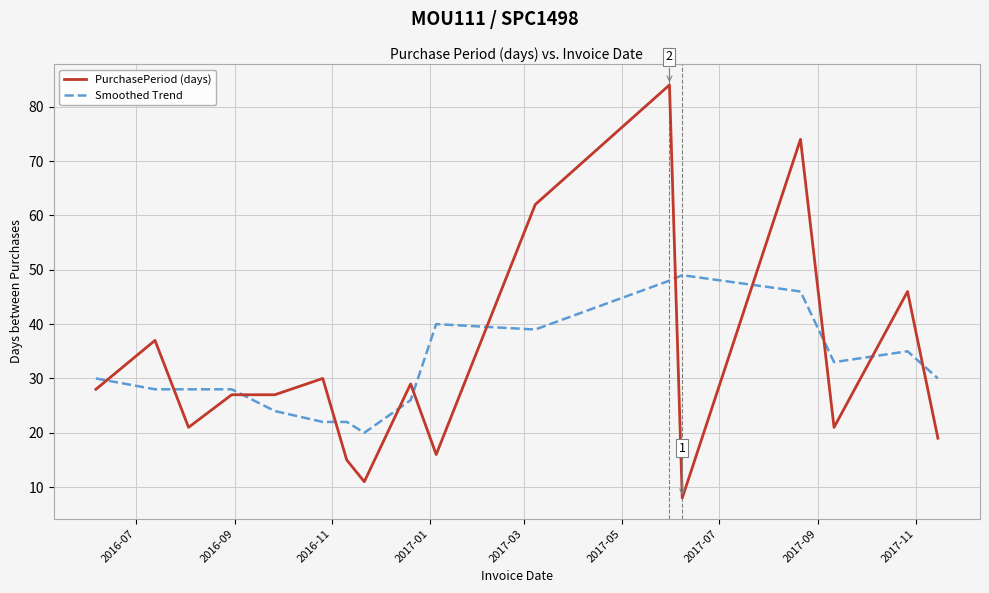

What is the maximum value for Smoothed Trend?

49